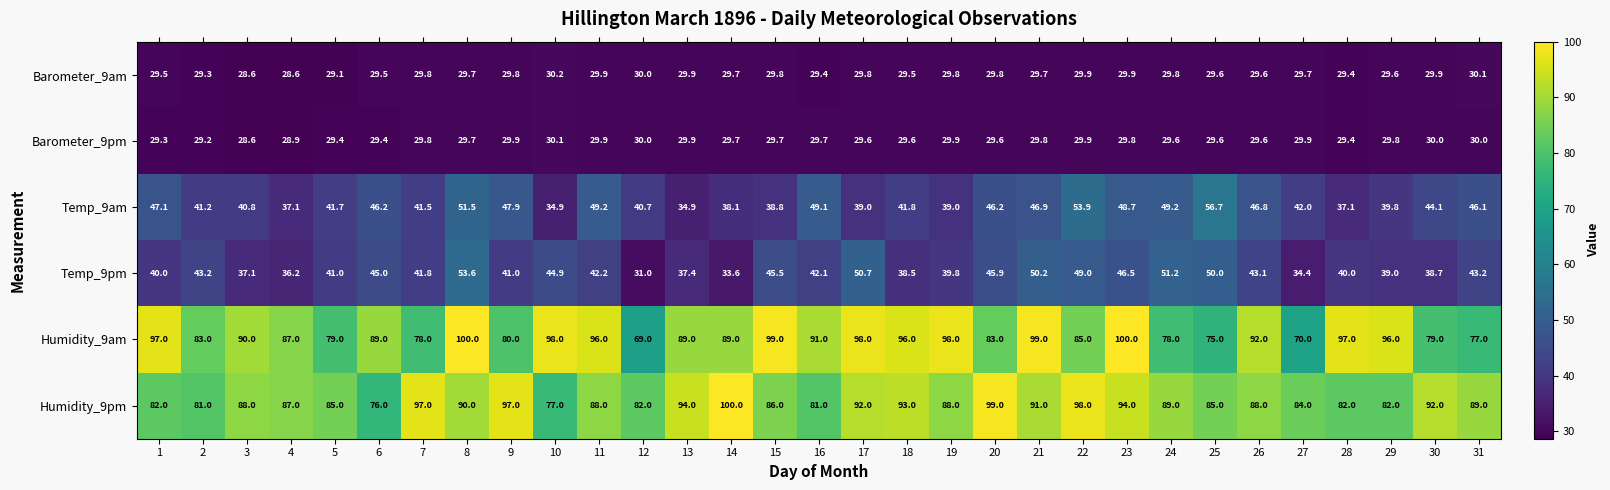

At 16, list the series in order from largest to smallest.

Humidity_9am, Humidity_9pm, Temp_9am, Temp_9pm, Barometer_9pm, Barometer_9am